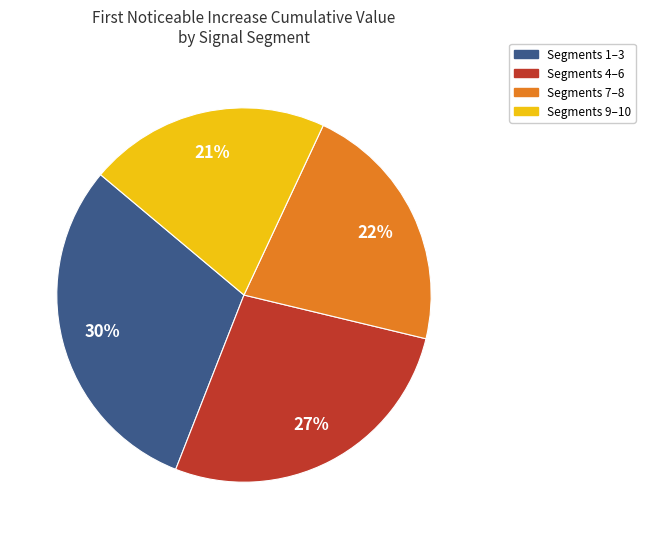

Combined, do Segments 4–6 and Segments 9–10 account for over 50%?

No